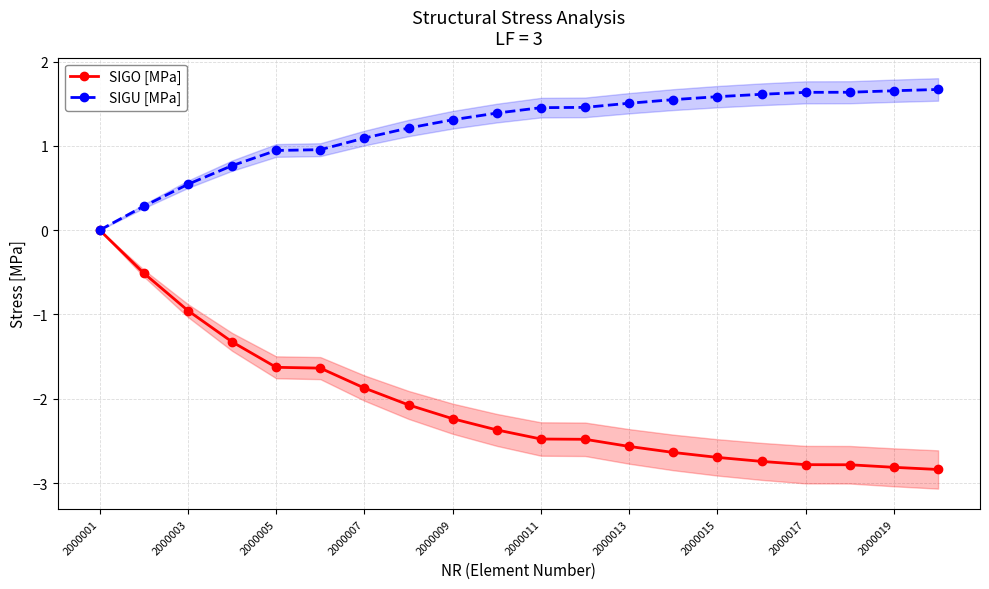

Where does the SIGO [MPa] series first go above -2?

2000001